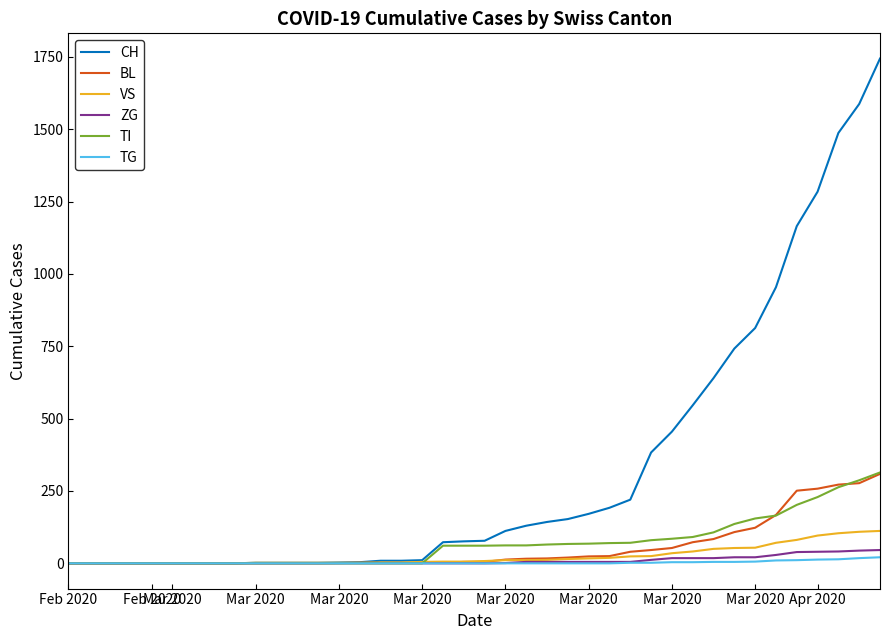

What is the maximum value shown in the chart?

1744